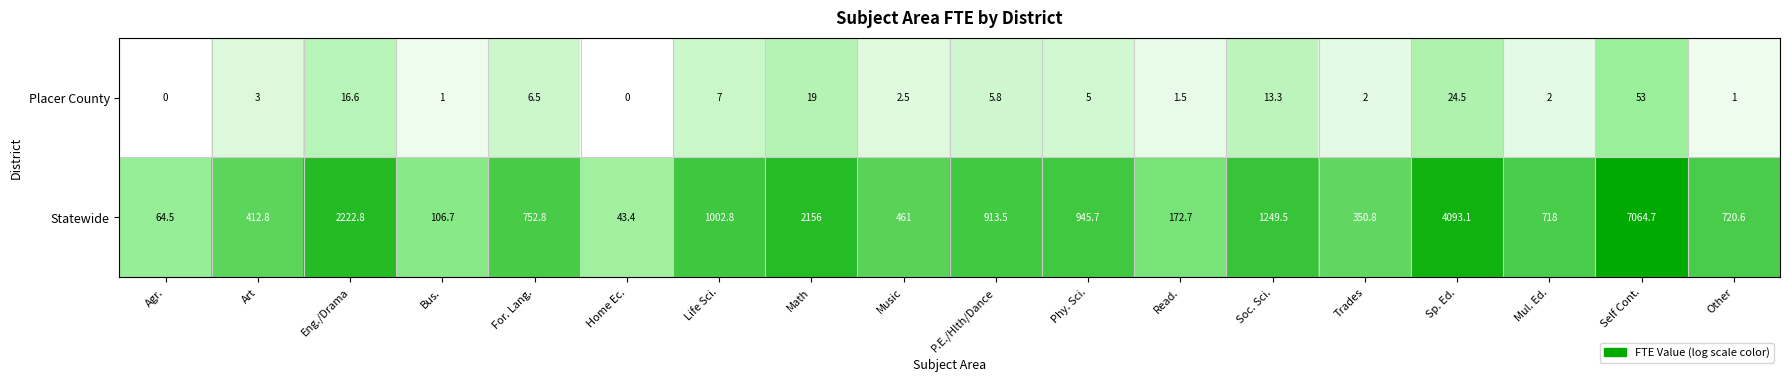

The value of Statewide at Trades is 350.8. True or false?

True